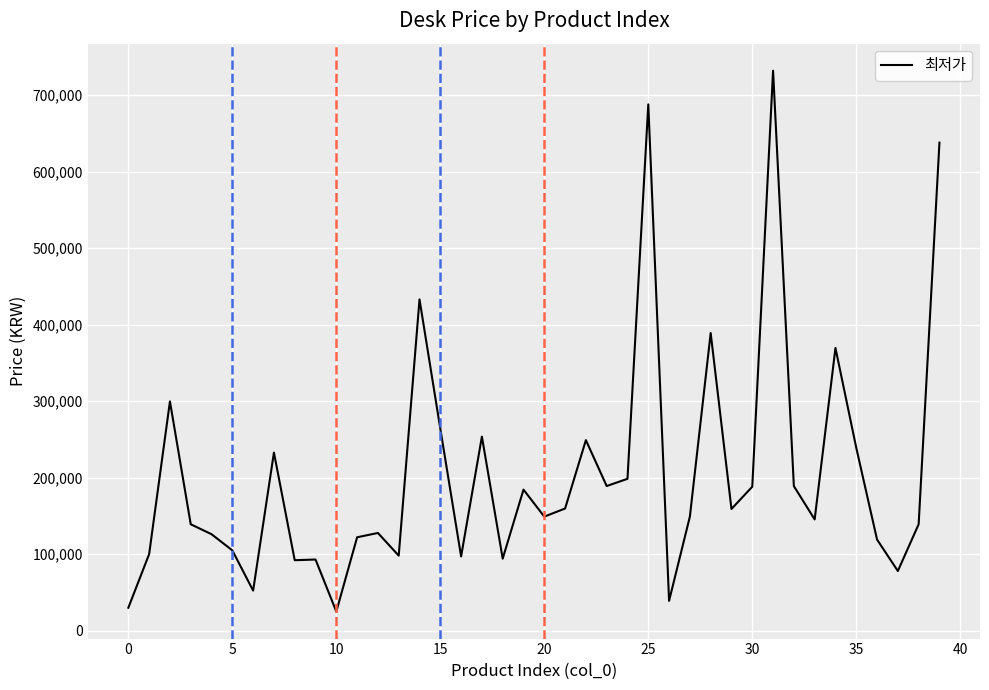

What is the minimum value shown in the chart?

24900